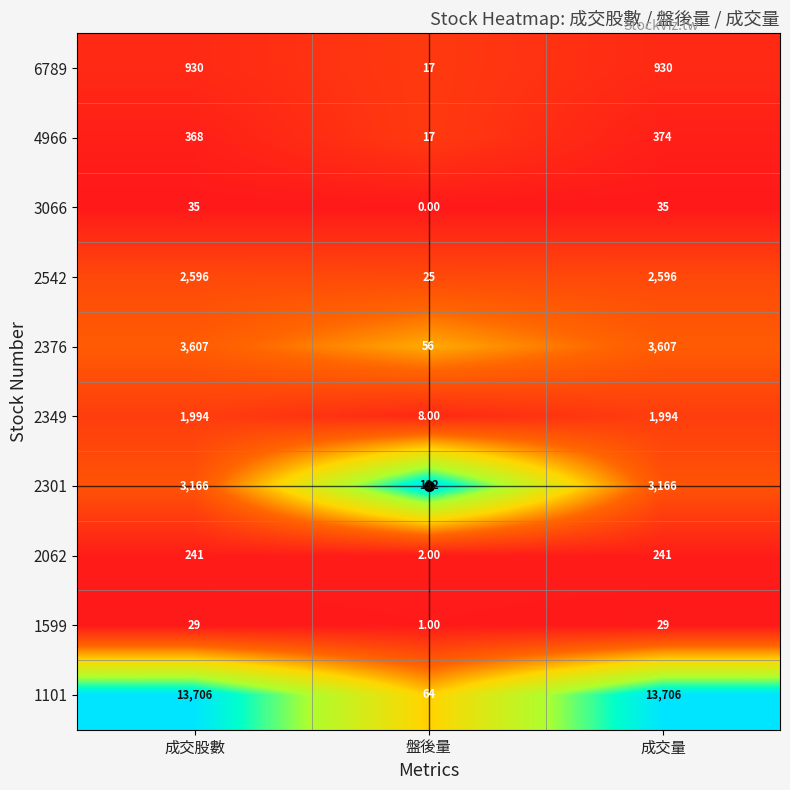

Which label corresponds to the smallest value in the chart?

盤後量